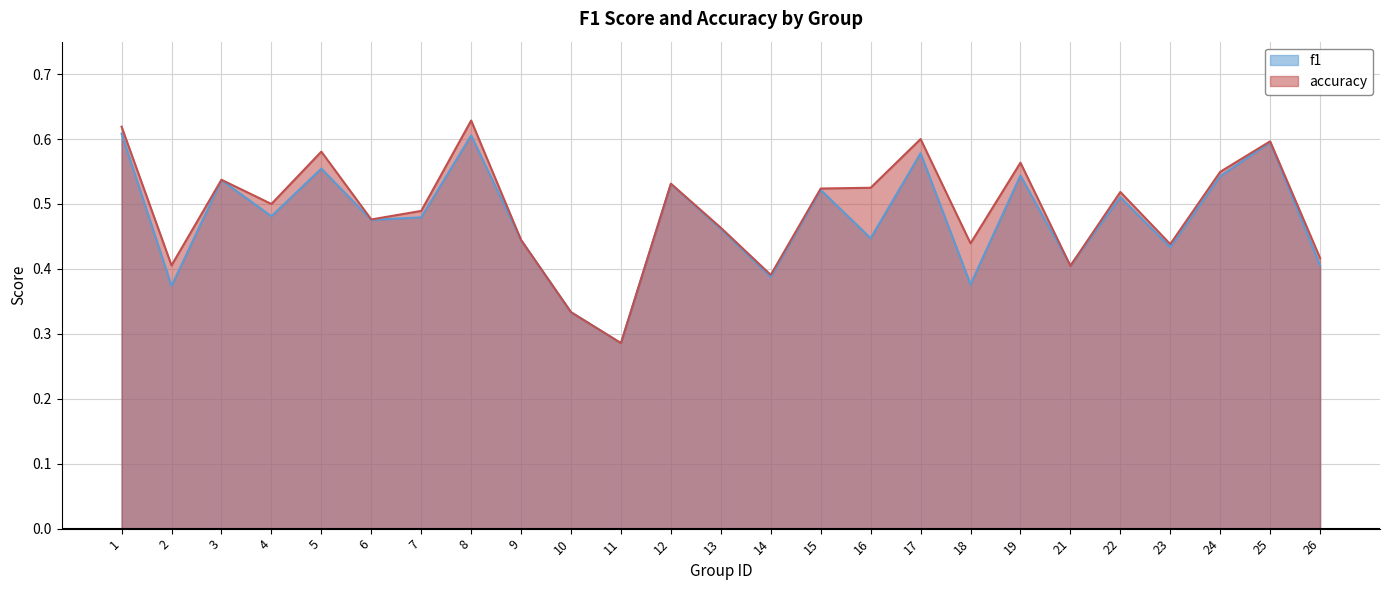

What is the minimum value shown in the chart?

0.3